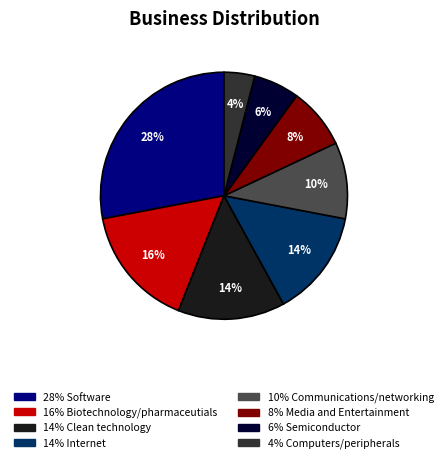

Is there a majority slice in this chart?

No